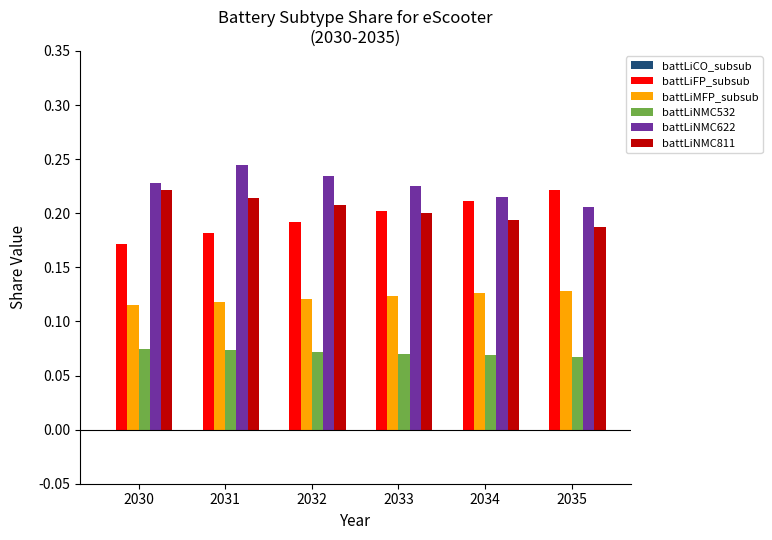

Which category has the lowest value in the battLiNMC622 series?

2035